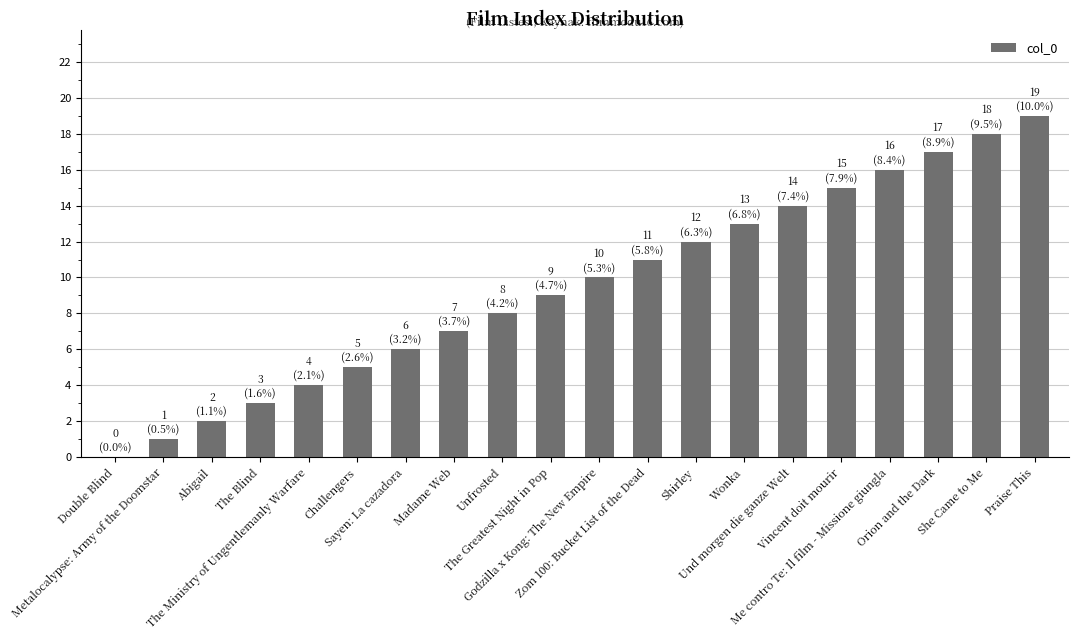

What is the greatest value displayed?

19